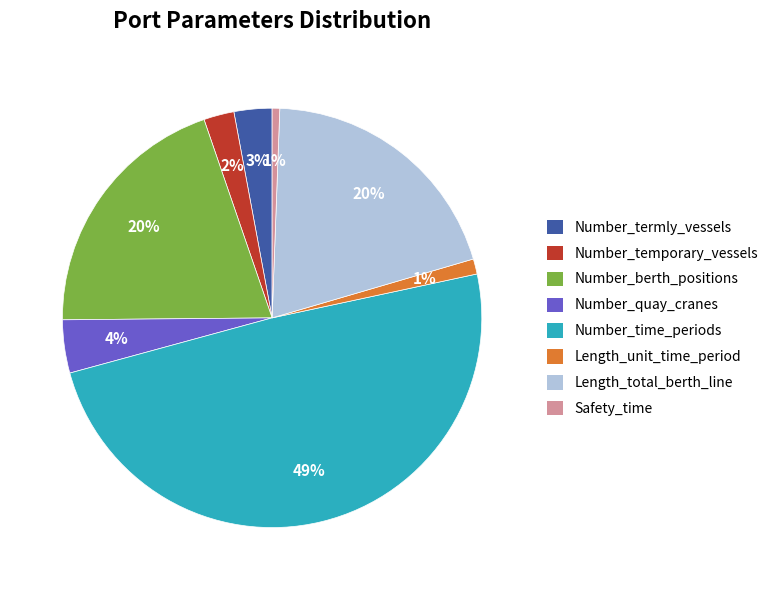

How many segments does this pie chart have?

8